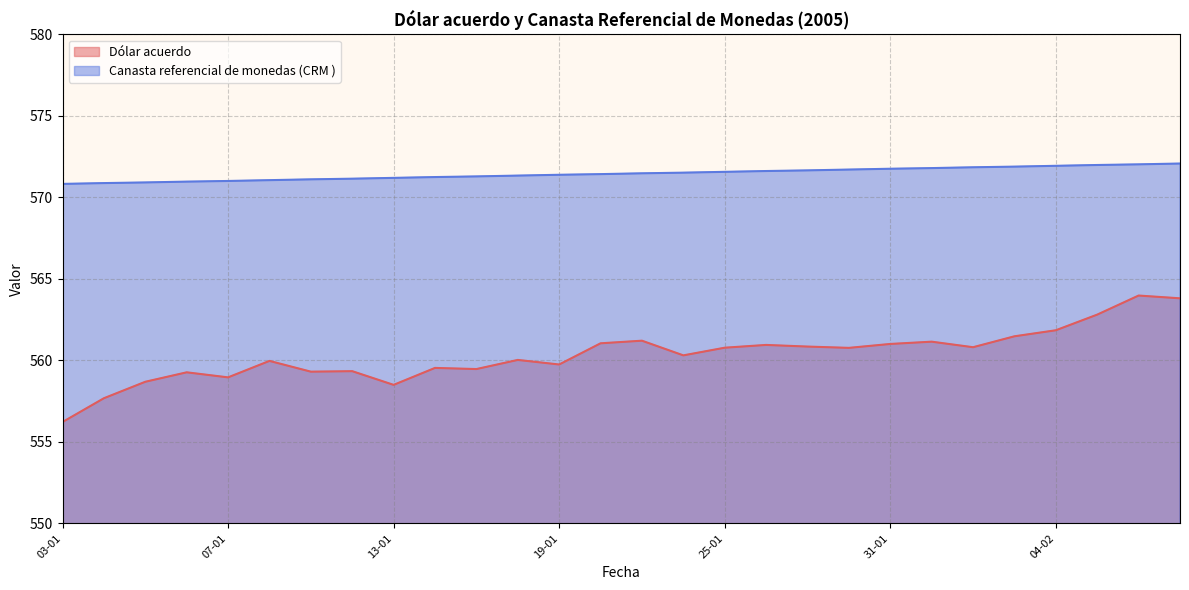

What is the difference between the maximum and second lowest values in the Canasta referencial de monedas (CRM ) series?

1.2